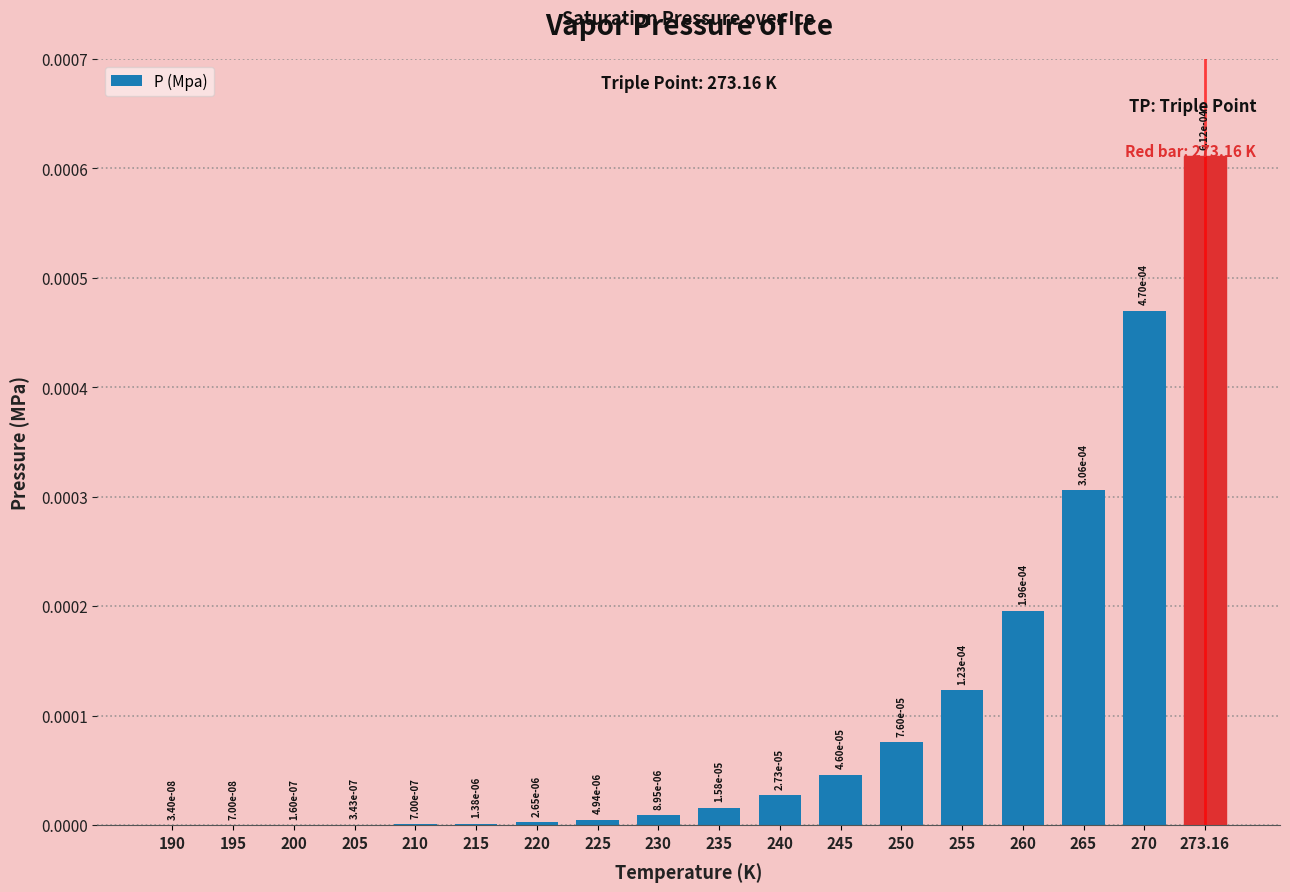

Which label corresponds to the largest value in the chart?

273.16